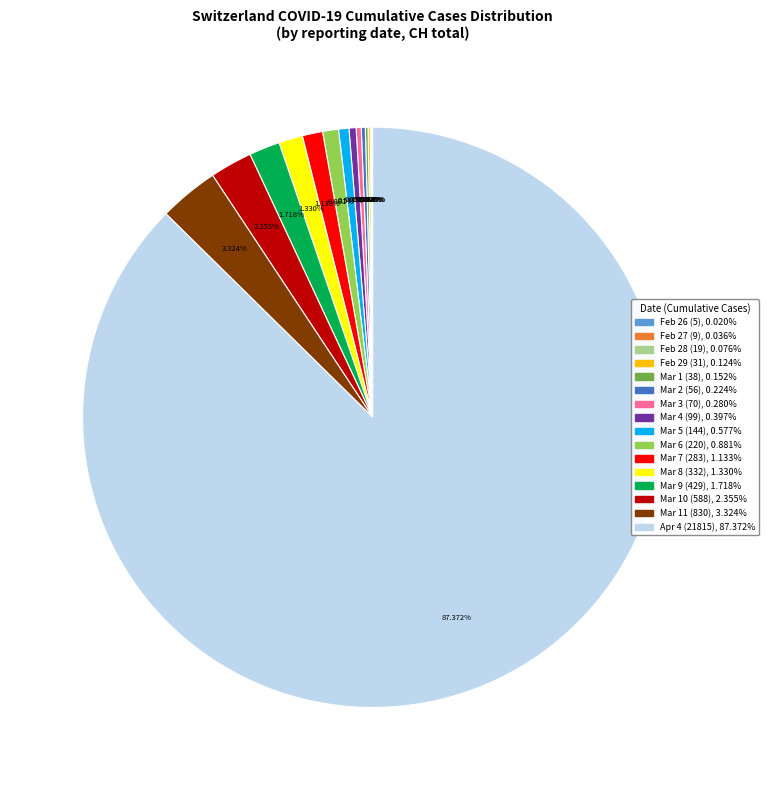

Is there any slice that represents more than half of the pie?

Yes